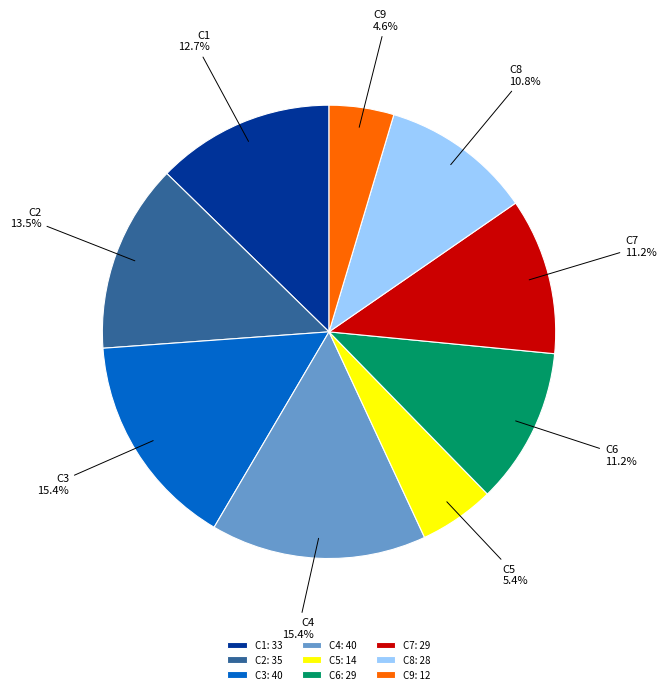

What percentage is the C9 slice, to the nearest percent?

5%